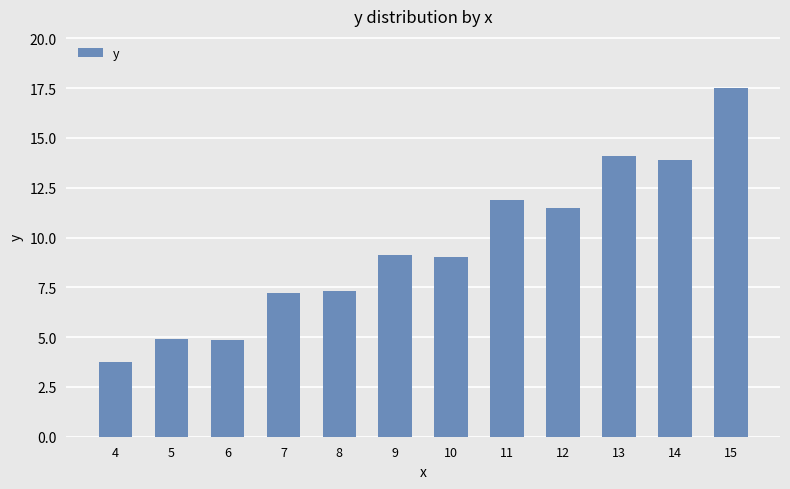

What is the approximate value at 15?

17.5